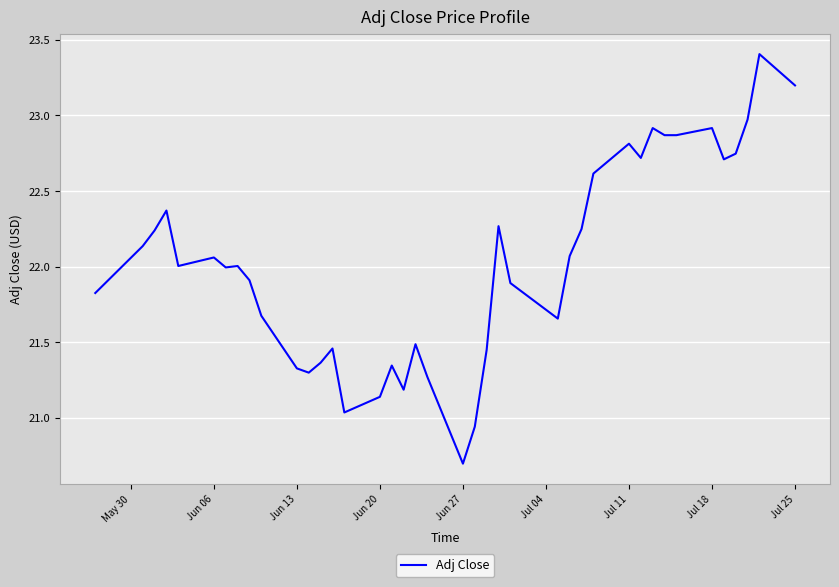

True or false: there are more than 0 points higher than both neighbors.

True